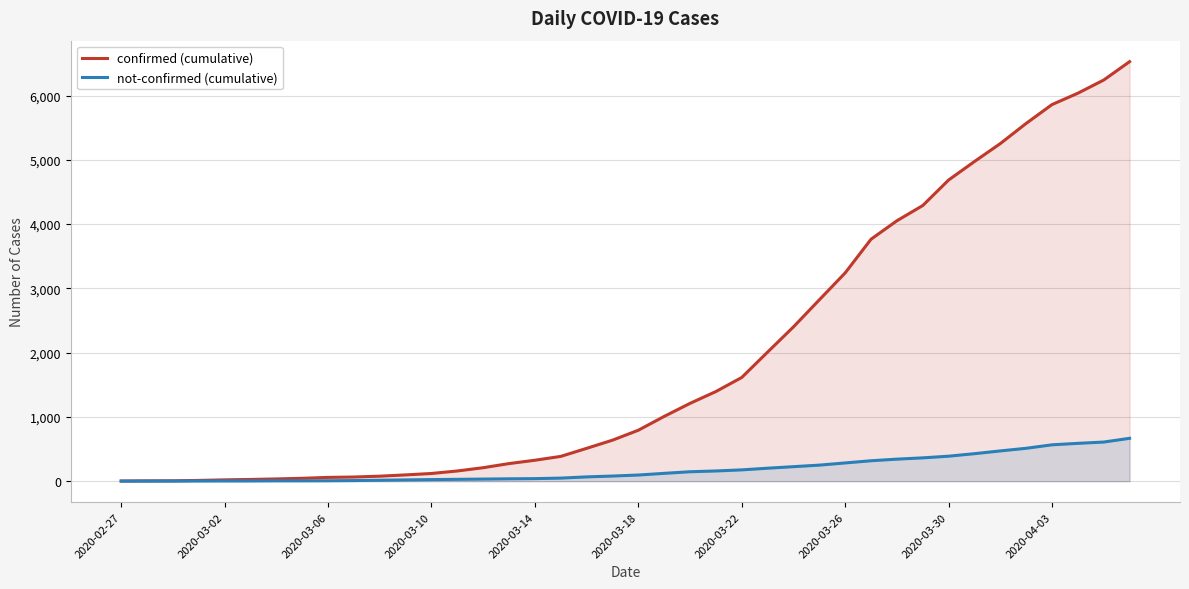

At which label does confirmed (cumulative) reach its minimum?

2020-02-27